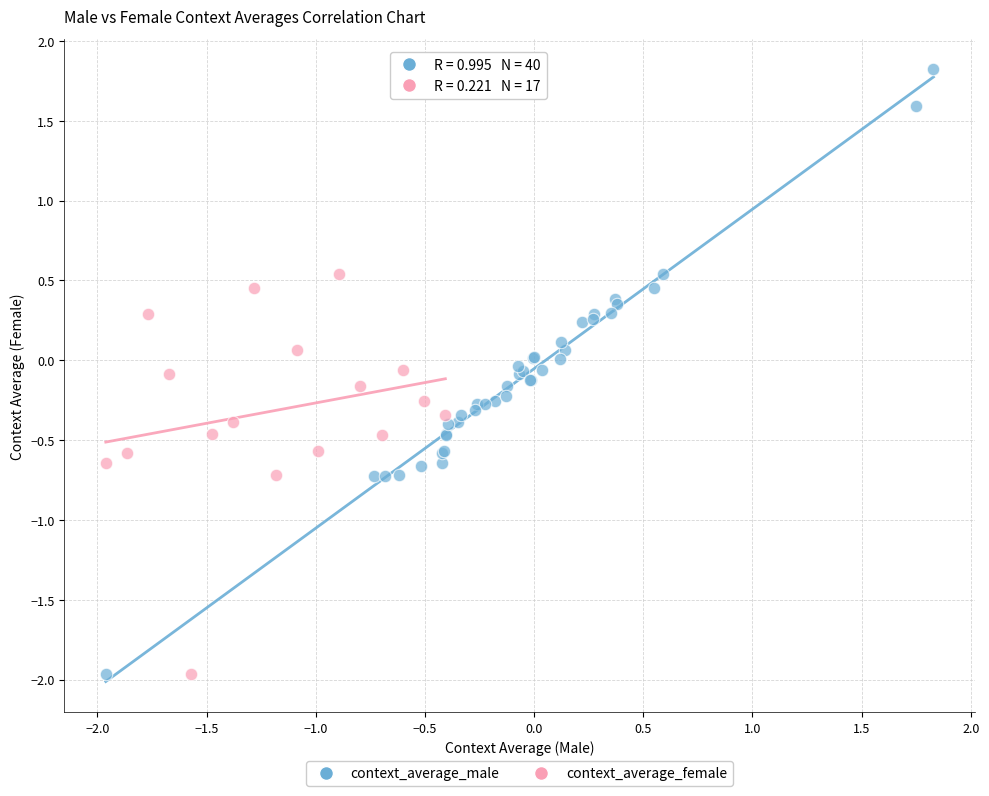

Which series has the widest spread of Y values?

context_average_male